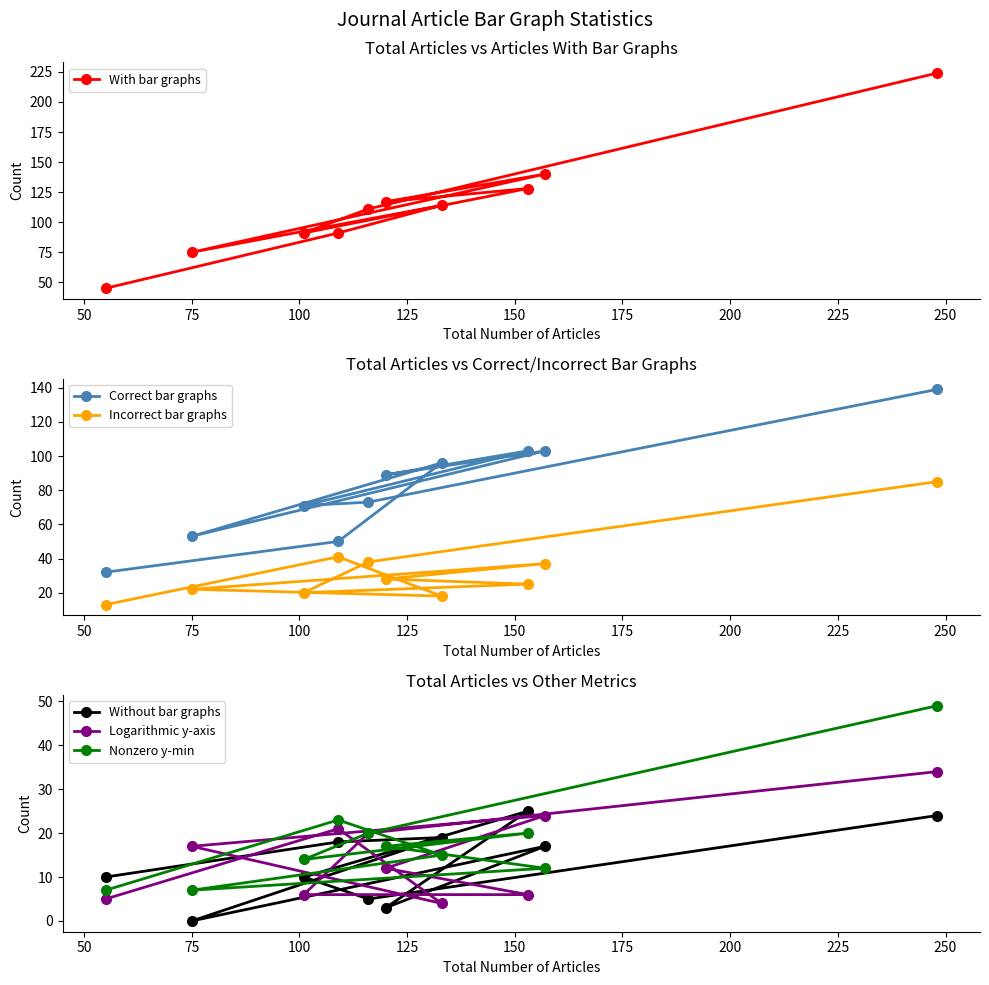

What is the value of the With bar graphs point at the 2nd from the left?

75